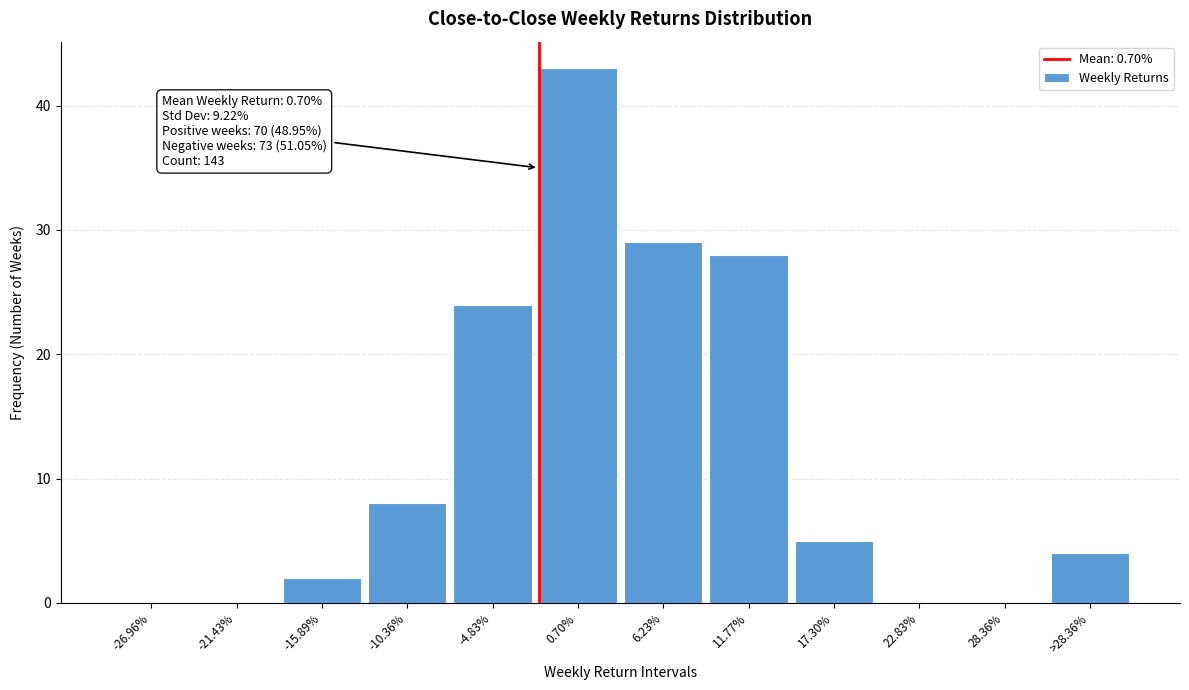

Reading left to right, list all the values displayed in this chart.

-26.96%=0	-21.43%=0	-15.89%=2	-10.36%=8	-4.83%=24	0.70%=43	6.23%=29	11.77%=28	17.30%=5	22.83%=0	28.36%=0	>28.36%=4